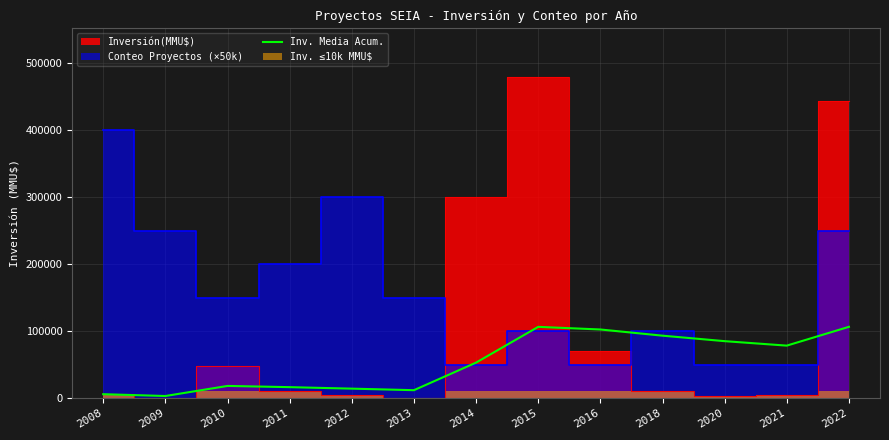

What is the value of the 1st point from the left?

5840.0